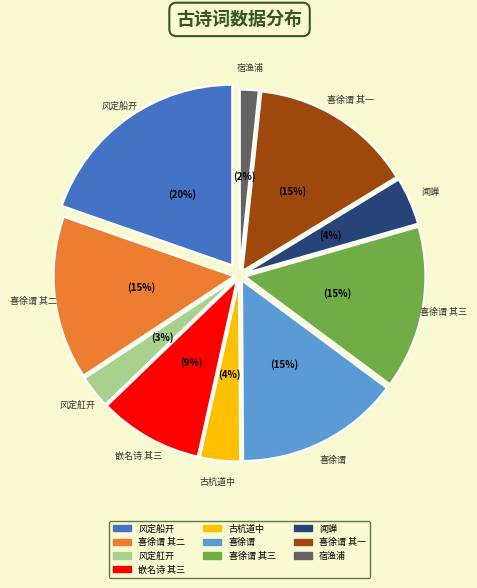

To the nearest percent, what is the difference between the largest and smallest slice percentages?

18%